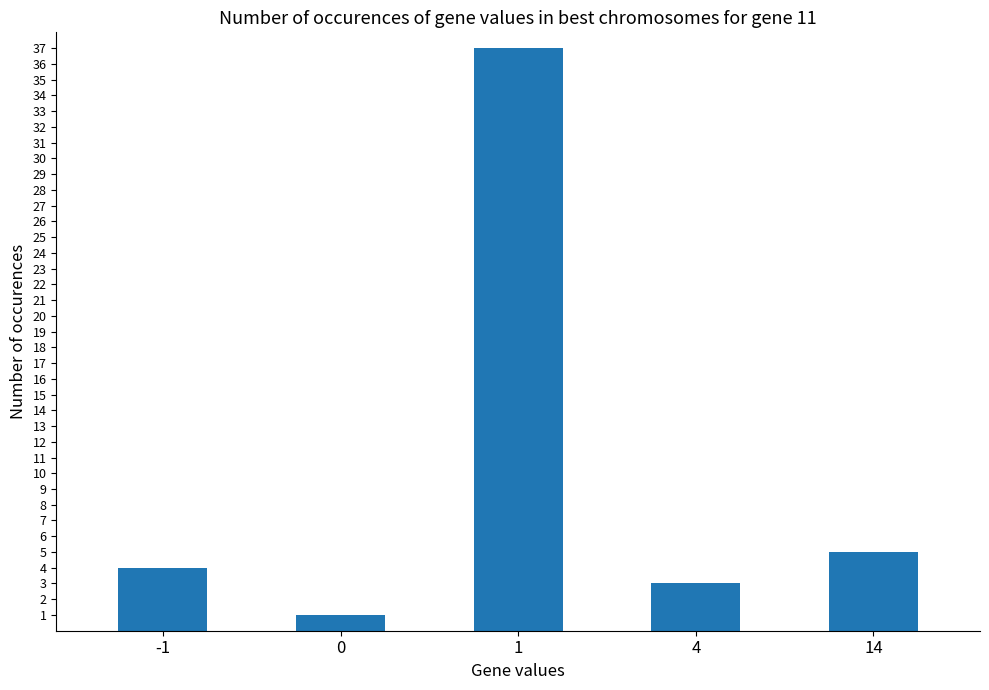

How many data points are less than 4?

2